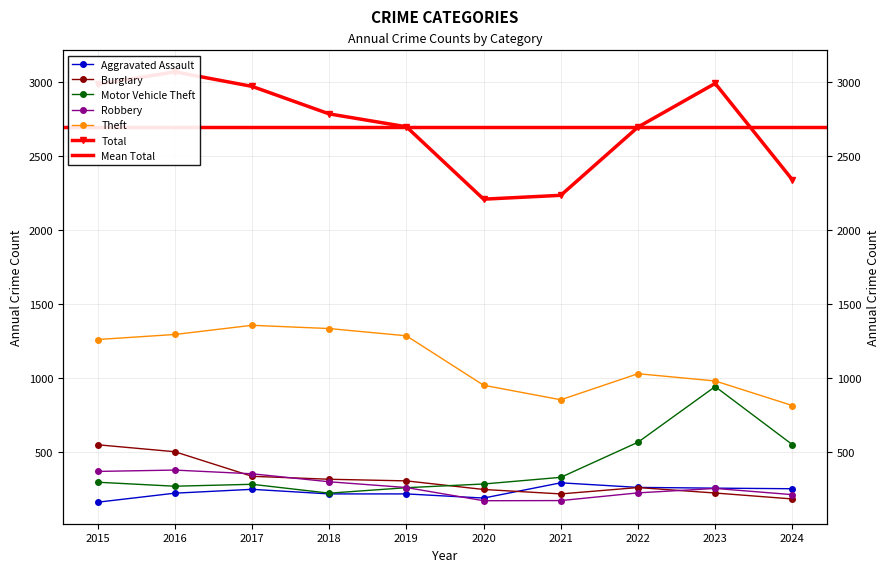

Does the chart display data point markers on the line(s)?

Yes